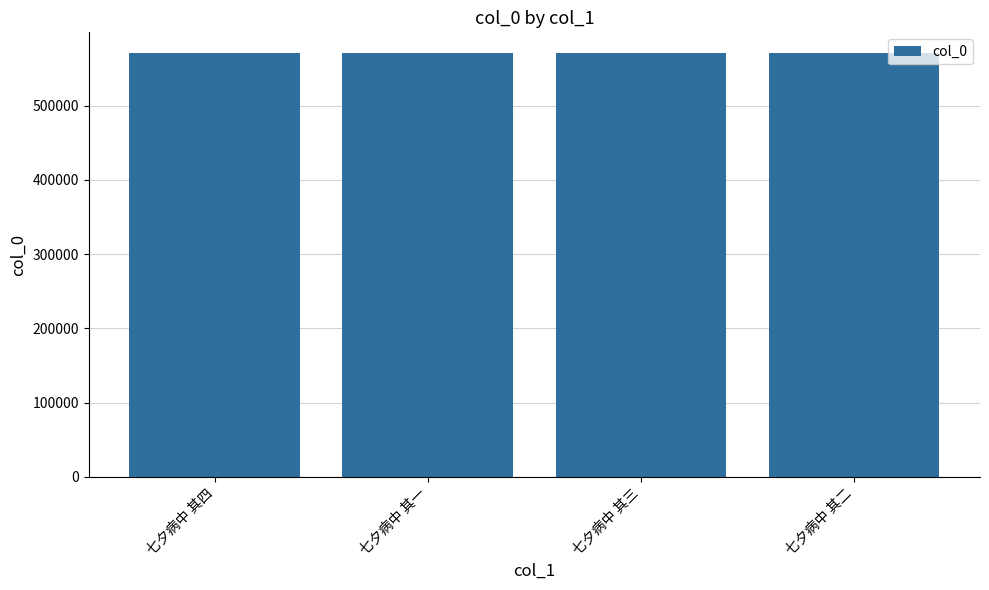

What is the label of the 4th bar from the left?

七夕病中 其二